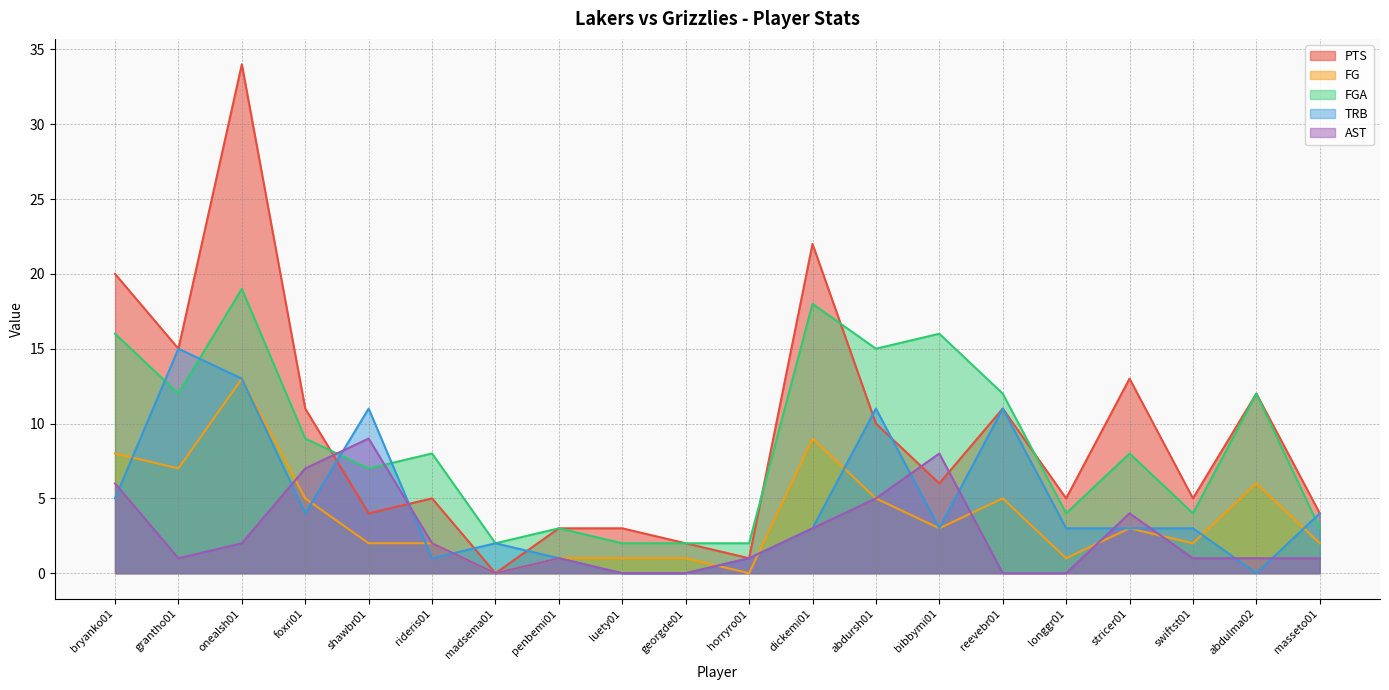

Between abdulma02 and masseto01, which is larger?

abdulma02